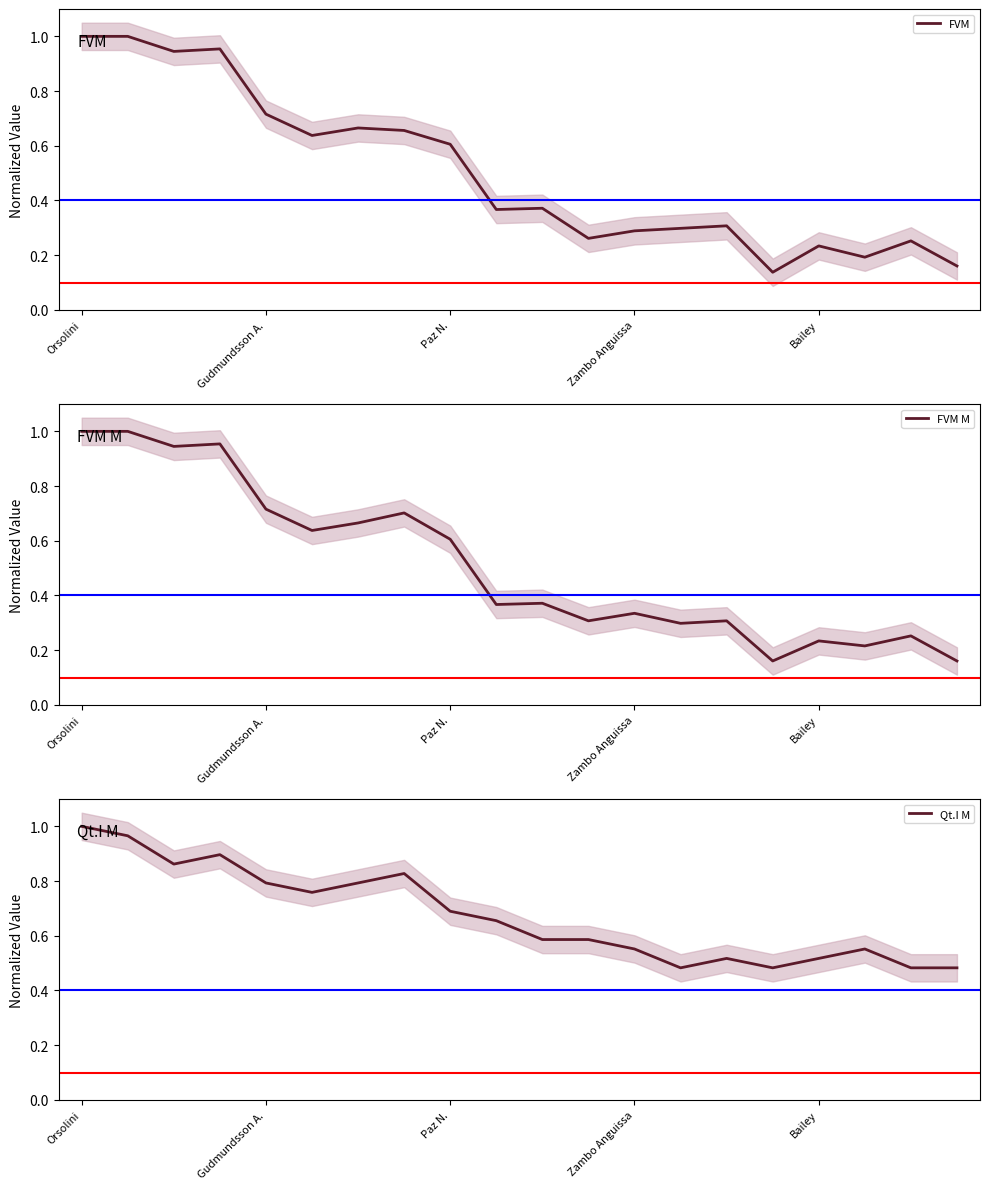

Reading left to right, what are all the values shown in this chart?

FVM: 1.0	1.0	0.9	1.0	0.7	0.6	0.7	0.7	0.6	0.4	0.4	0.3	0.3	0.3	0.3	0.1	0.2	0.2	0.3	0.2
FVM M: 1.0	1.0	0.9	1.0	0.7	0.6	0.7	0.7	0.6	0.4	0.4	0.3	0.3	0.3	0.3	0.2	0.2	0.2	0.3	0.2
Qt.I M: 1.0	1.0	0.9	0.9	0.8	0.8	0.8	0.8	0.7	0.7	0.6	0.6	0.6	0.5	0.5	0.5	0.5	0.6	0.5	0.5